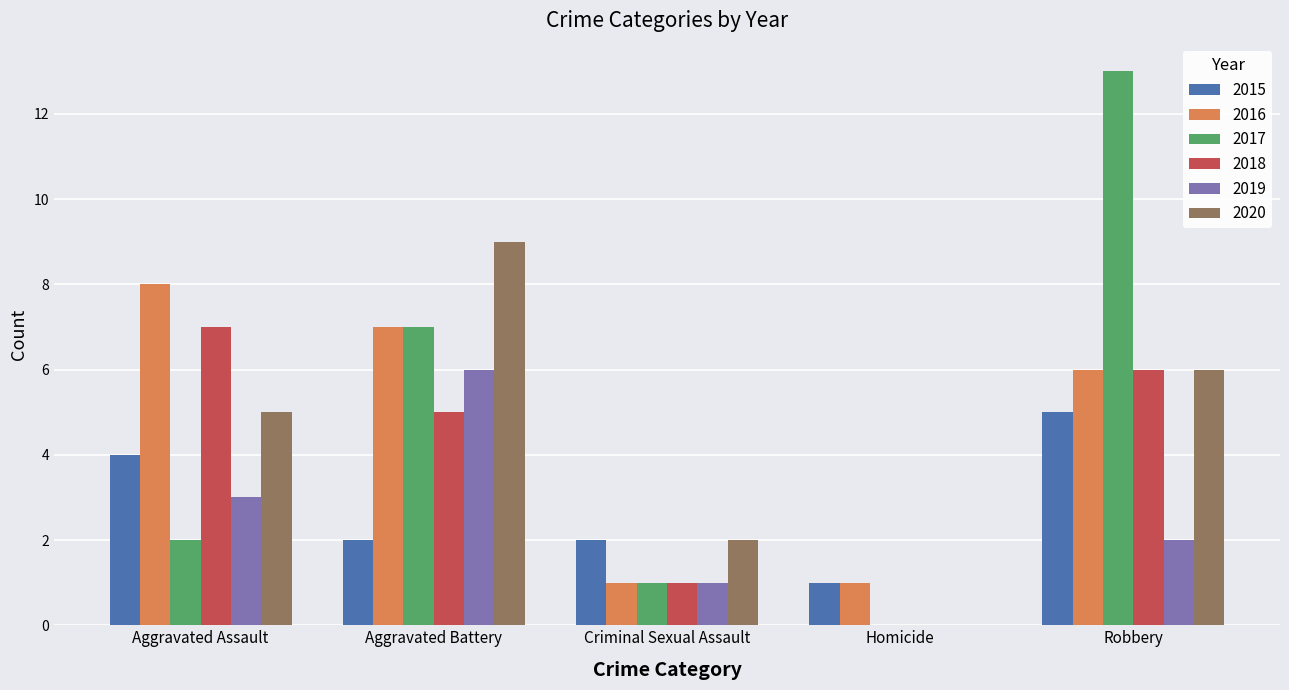

Is it true that 2016 equals 1 at Homicide?

True